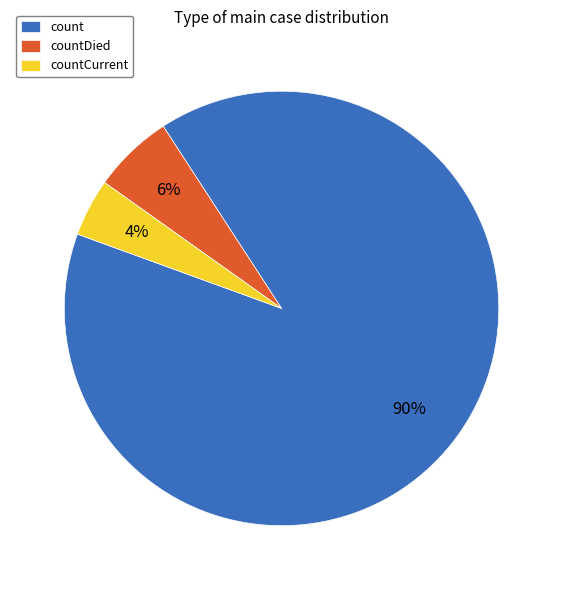

What is the largest slice in the pie chart?

count